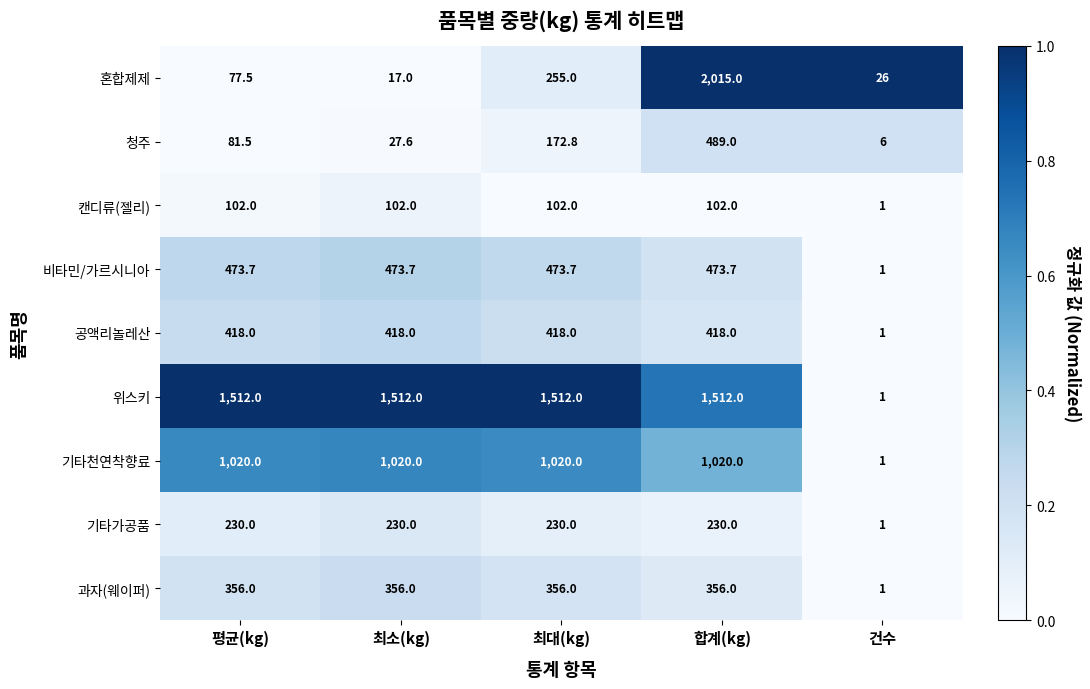

How many distinct data groups are displayed?

9